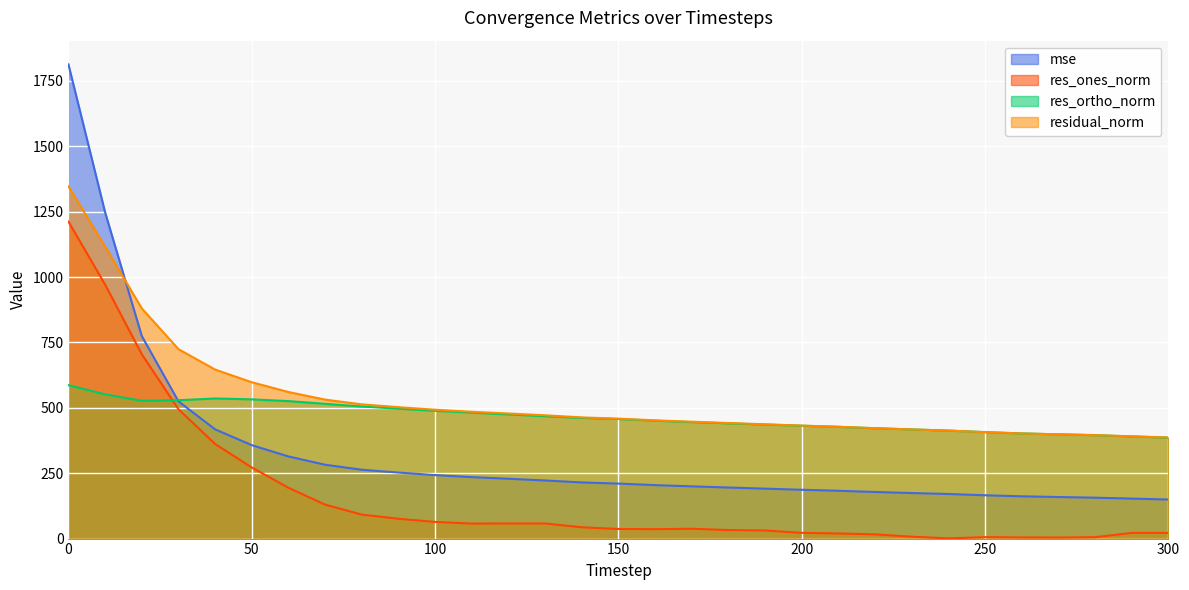

What is the spread (max minus min) of values at 10?

696.0